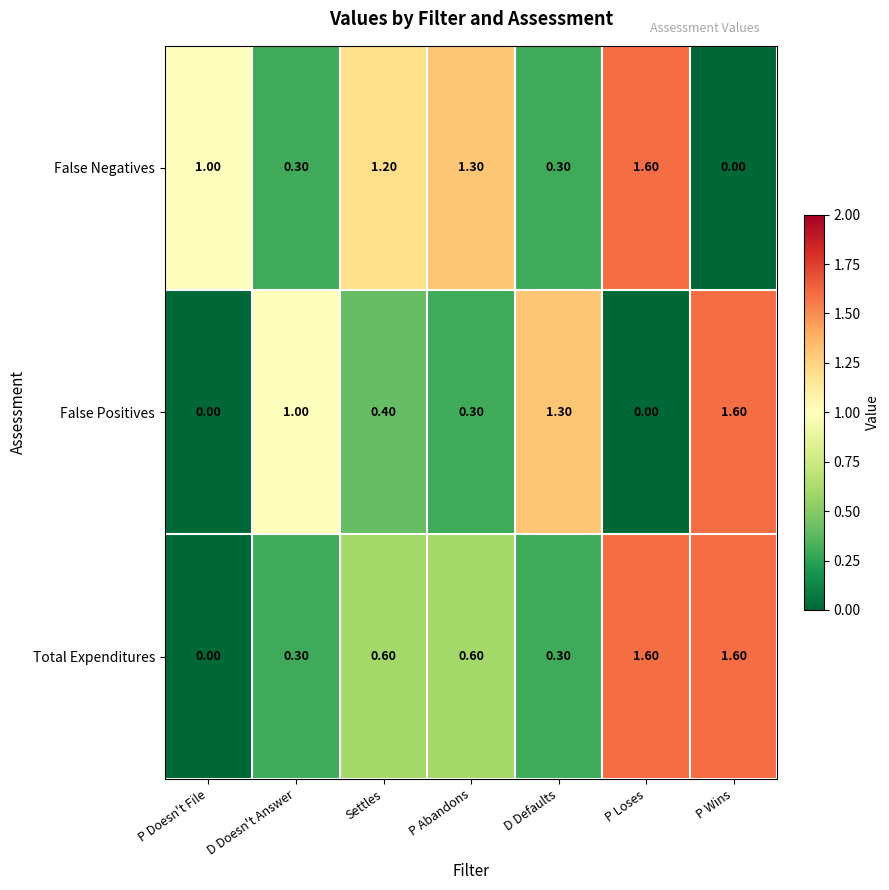

At how many categories does at least one series exceed 0?

7